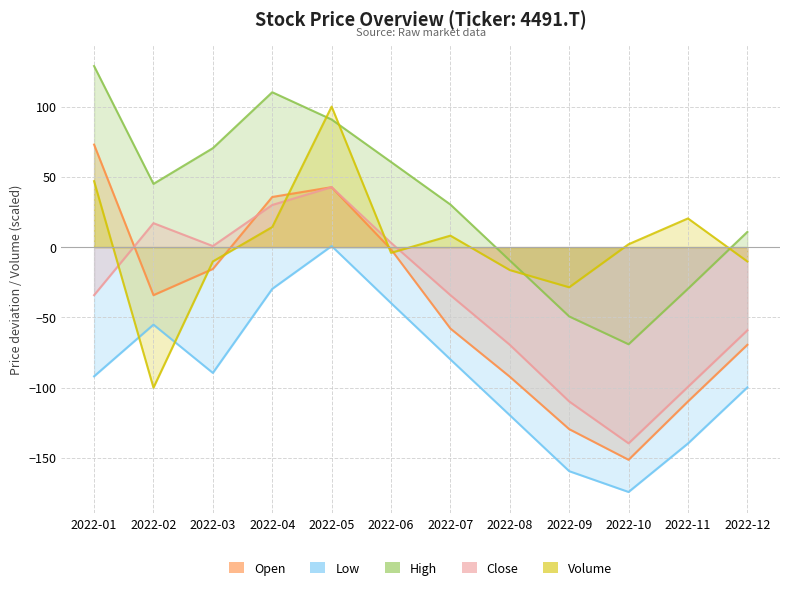

Which series changed the most between 2022-03 and 2022-05?

Volume